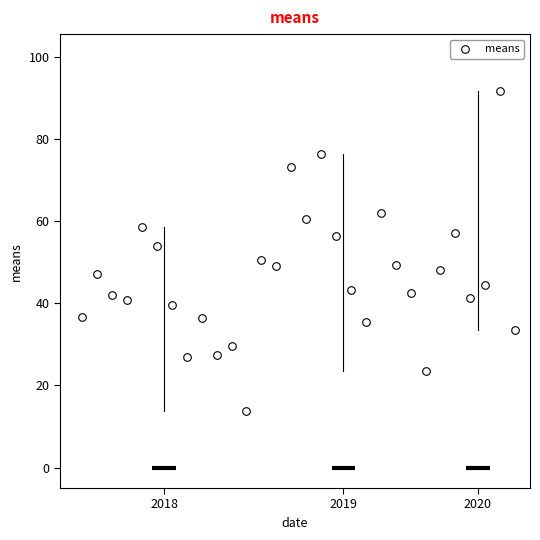

What is the range of Y values (max minus min)?

78.0